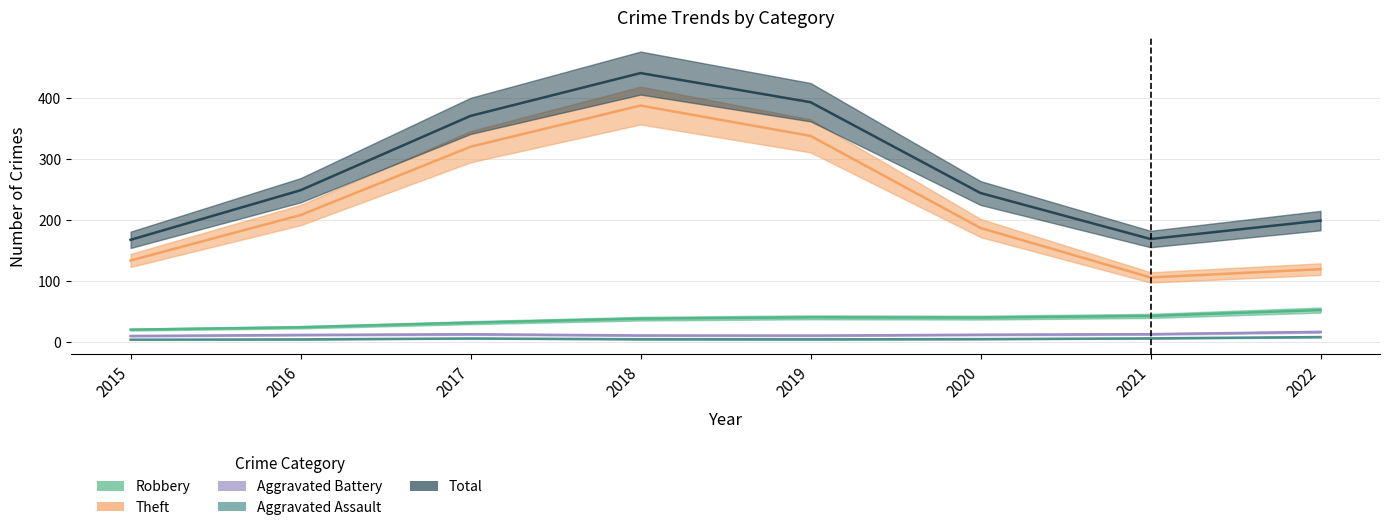

Between 2018 and 2017, which is larger?

2018